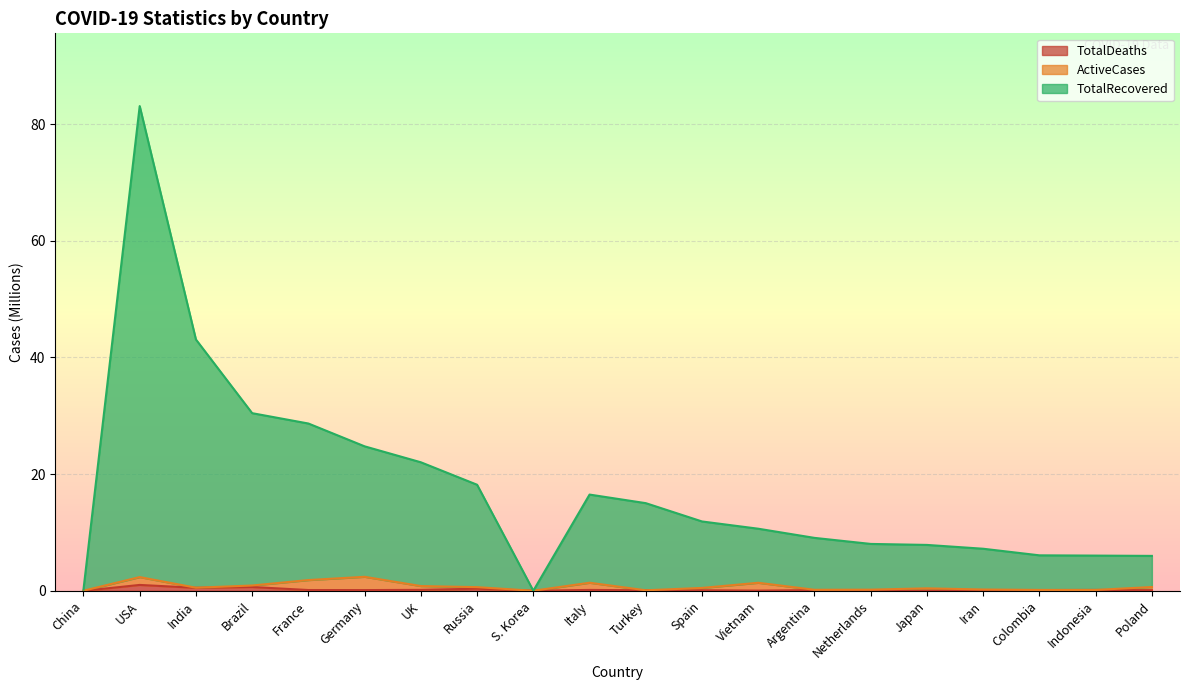

Where is TotalRecovered nearest to the value 41?

India